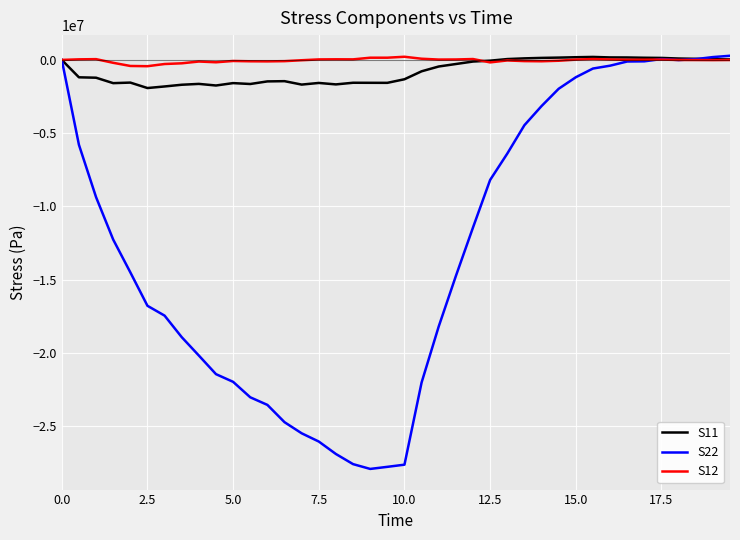

Which series has the largest range (max minus min)?

S22